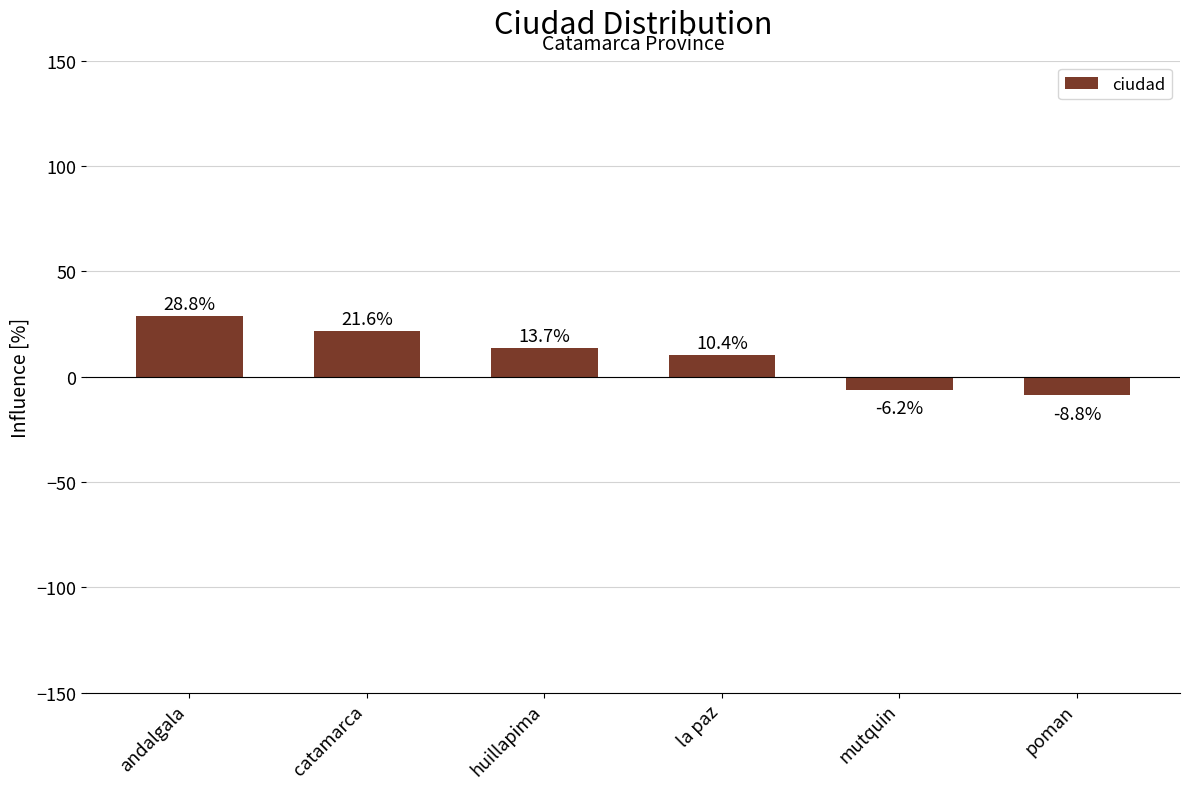

What is the minimum value shown in the chart?

-8.8